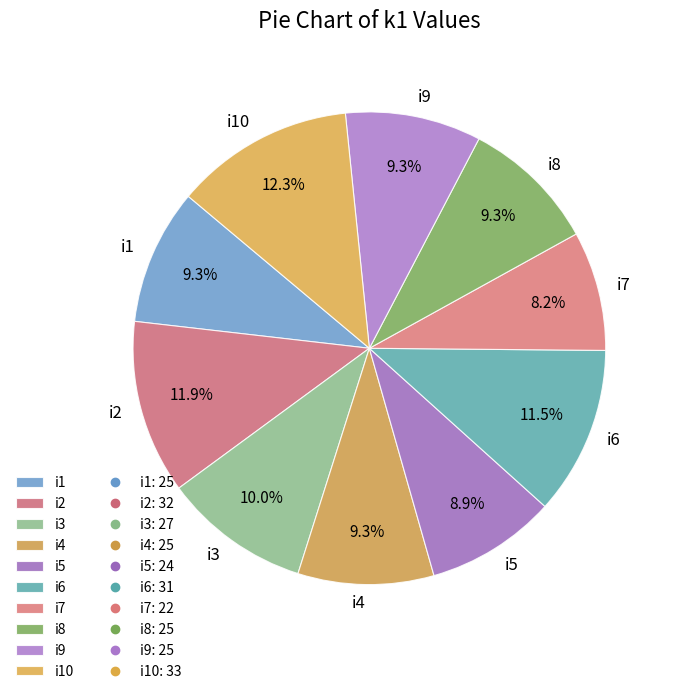

Which slice is the smallest?

i7